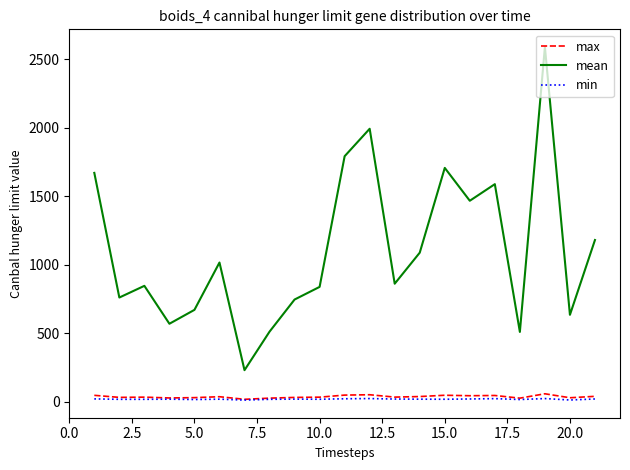

True or false: max and mean intersect in this chart.

False